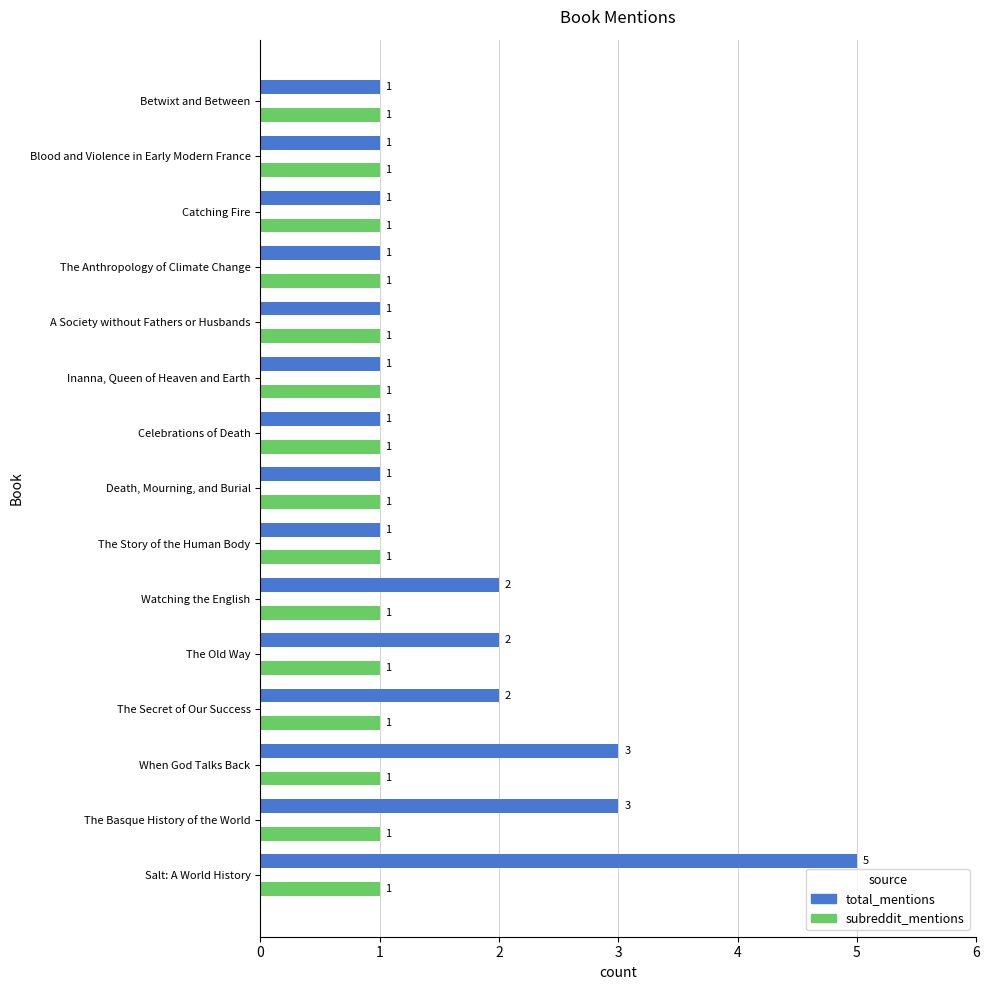

Rank the series by their average value, from lowest to highest.

subreddit_mentions, total_mentions